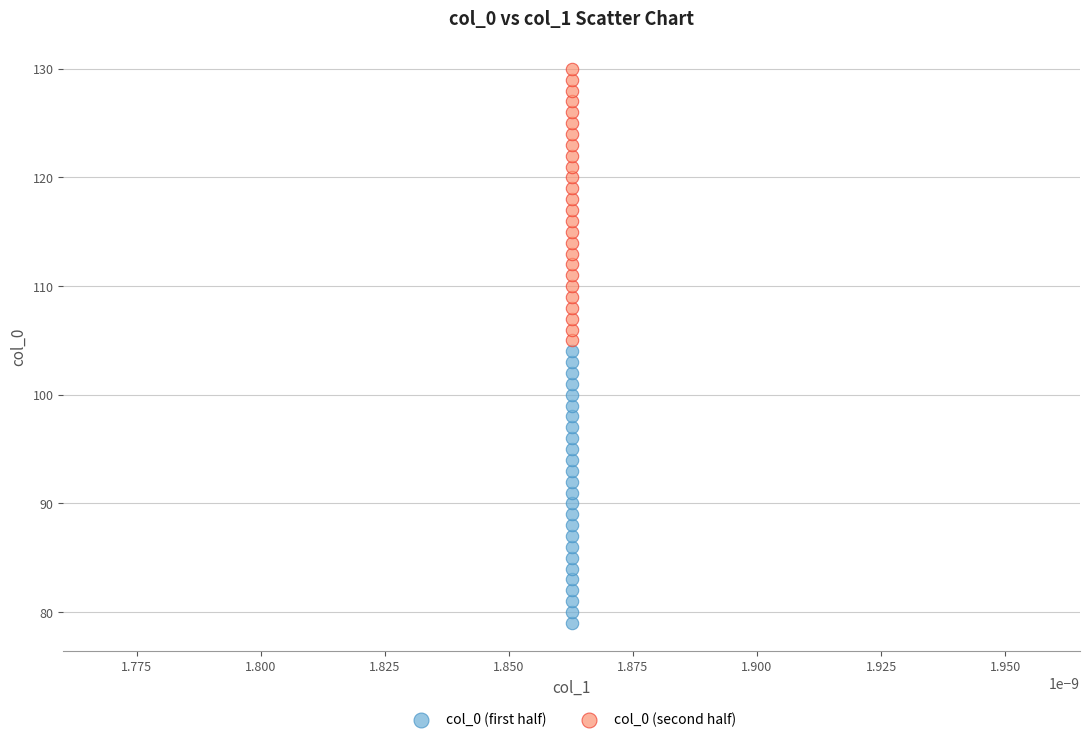

Which series contains the lowest Y value?

col_0 (first half)